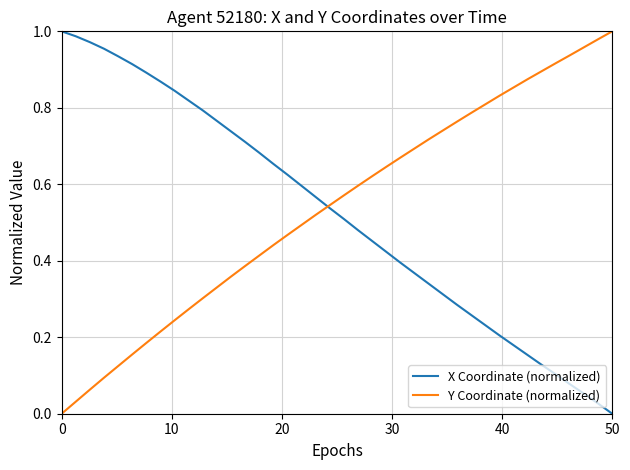

What are all the series names shown in the legend?

X Coordinate (normalized), Y Coordinate (normalized)